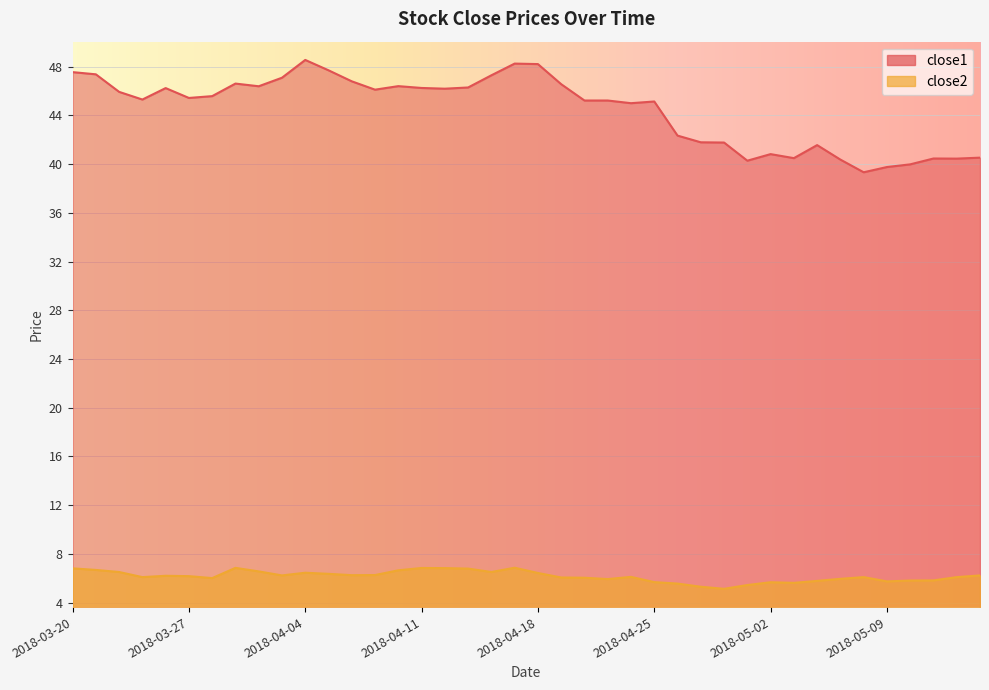

Which series has the largest total across all categories?

close1